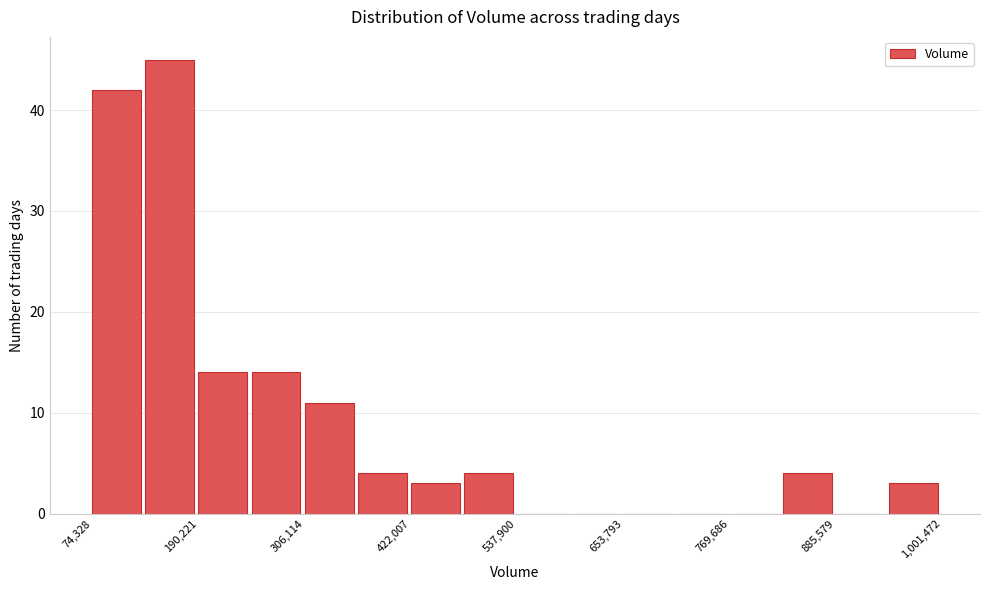

Around what value on the x-axis is the tallest bar? Give the approximate position of its centre, as read against the axis.

160000